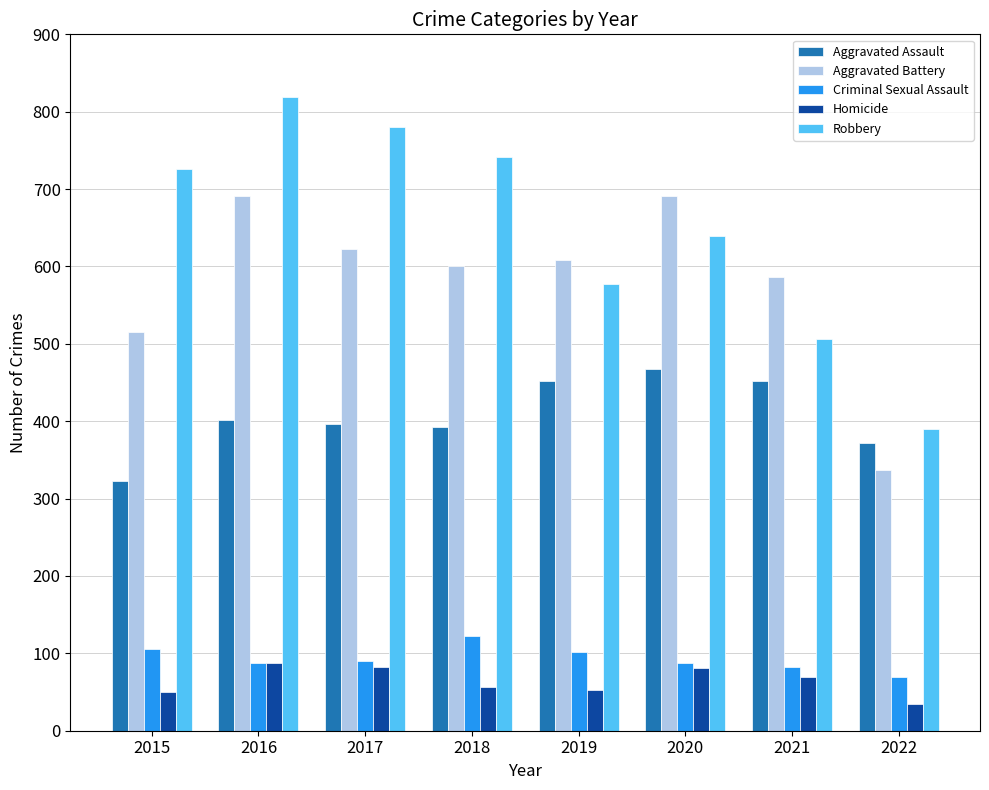

How many data points in Homicide are less than 69?

4